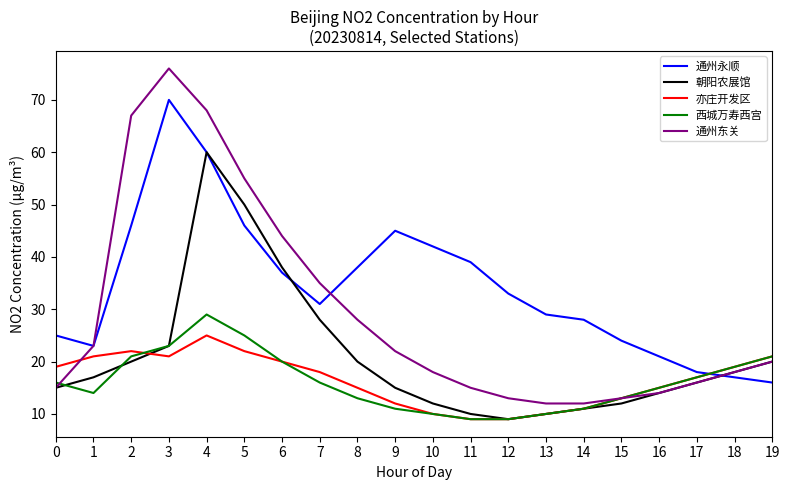

What are all the series names shown in the legend?

通州永顺, 朝阳农展馆, 亦庄开发区, 西城万寿西宫, 通州东关